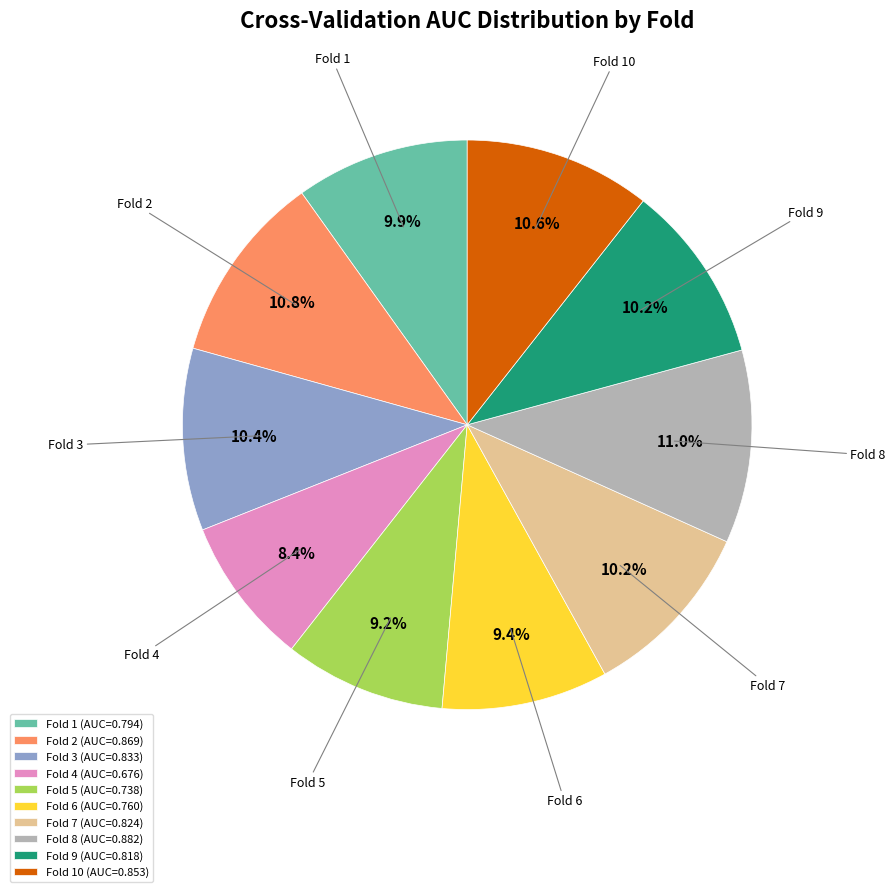

Does Fold 10 (AUC=0.853) represent more than half of the total?

No